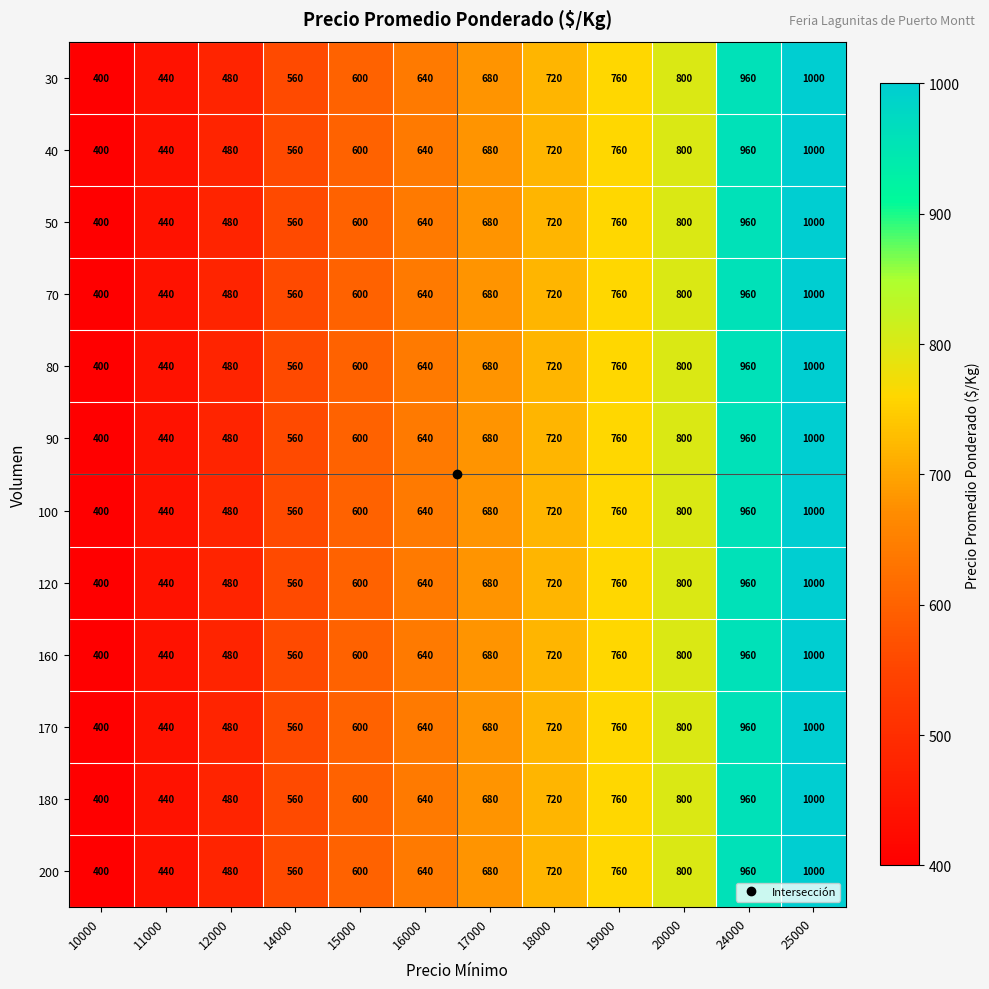

Rank the categories by 160 value from highest to lowest.

25000, 24000, 20000, 19000, 18000, 17000, 16000, 15000, 14000, 12000, 11000, 10000